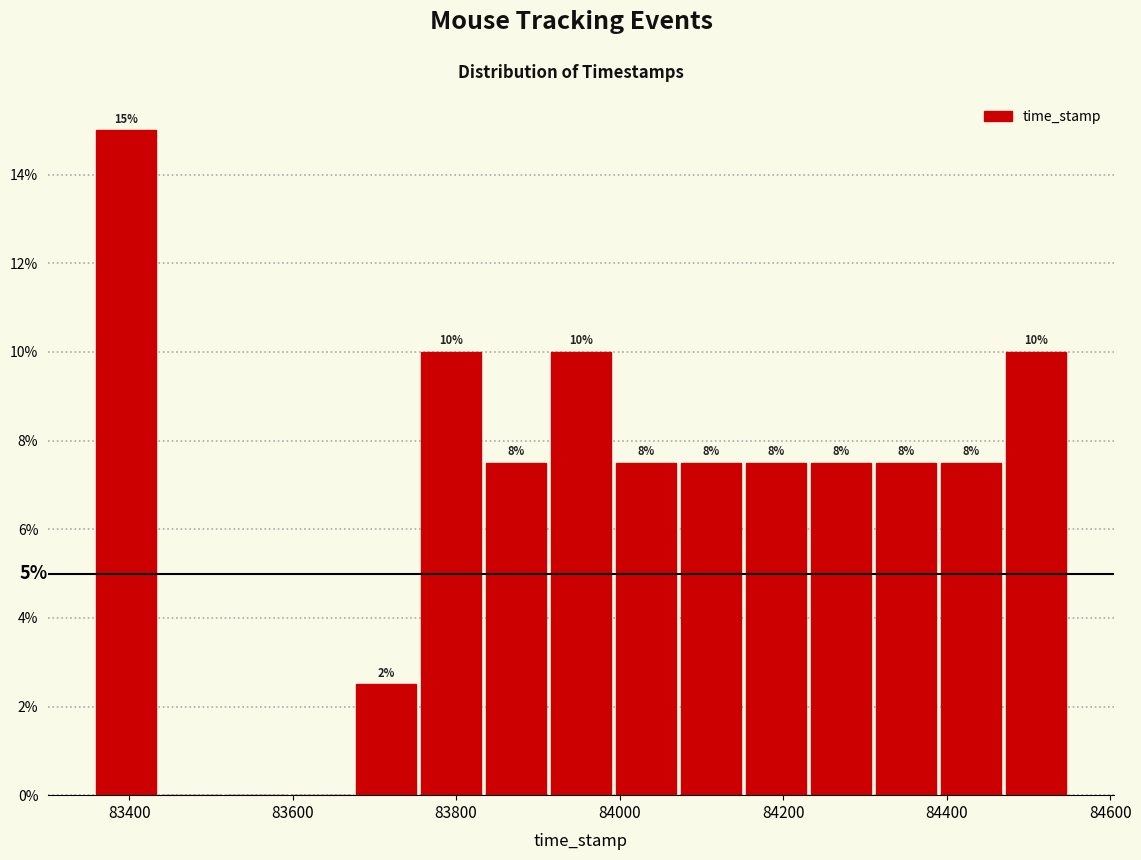

Read against the x-axis, roughly where is the centre of the tallest bar?

83400